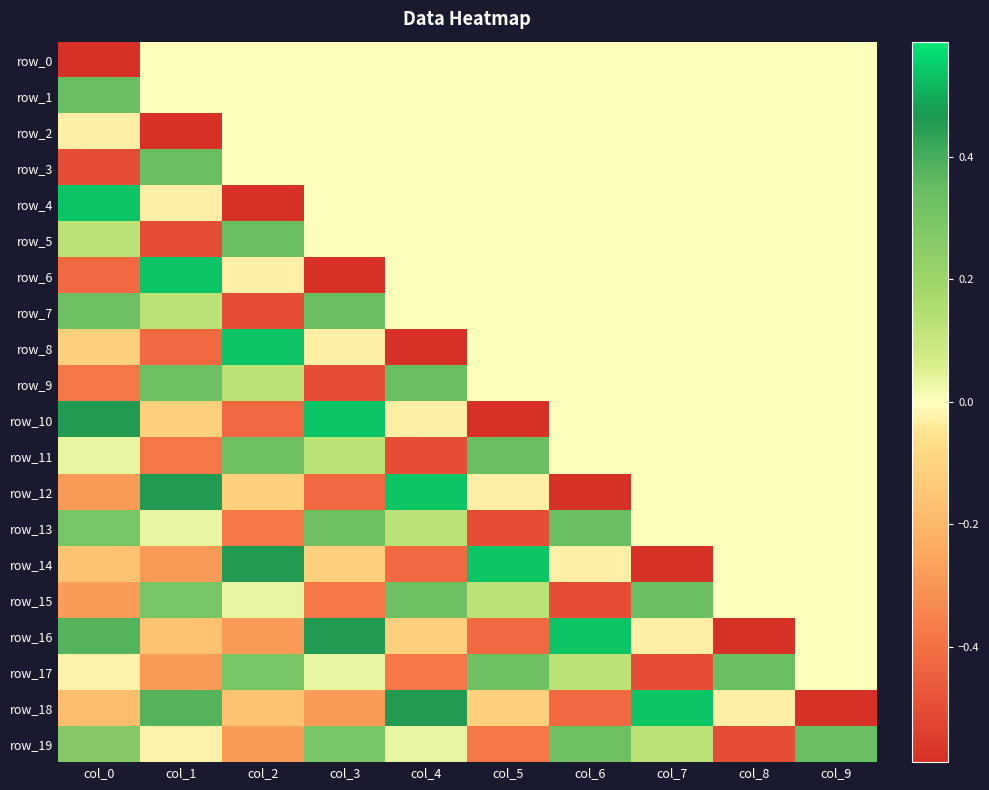

Reading right to left, extract all data points from this chart.

row_0: col_9=0.0	col_8=0.0	col_7=0.0	col_6=0.0	col_5=0.0	col_4=0.0	col_3=0.0	col_2=0.0	col_1=0.0	col_0=-0.6
row_1: col_9=0.0	col_8=0.0	col_7=0.0	col_6=0.0	col_5=0.0	col_4=0.0	col_3=0.0	col_2=0.0	col_1=0.0	col_0=0.3
row_2: col_9=0.0	col_8=0.0	col_7=0.0	col_6=0.0	col_5=0.0	col_4=0.0	col_3=0.0	col_2=0.0	col_1=-0.6	col_0=-0.0
row_3: col_9=0.0	col_8=0.0	col_7=0.0	col_6=0.0	col_5=0.0	col_4=0.0	col_3=0.0	col_2=0.0	col_1=0.3	col_0=-0.5
row_4: col_9=0.0	col_8=0.0	col_7=0.0	col_6=0.0	col_5=0.0	col_4=0.0	col_3=0.0	col_2=-0.6	col_1=-0.0	col_0=0.5
row_5: col_9=0.0	col_8=0.0	col_7=0.0	col_6=0.0	col_5=0.0	col_4=0.0	col_3=0.0	col_2=0.3	col_1=-0.5	col_0=0.1
row_6: col_9=0.0	col_8=0.0	col_7=0.0	col_6=0.0	col_5=0.0	col_4=0.0	col_3=-0.6	col_2=-0.0	col_1=0.5	col_0=-0.4
row_7: col_9=0.0	col_8=0.0	col_7=0.0	col_6=0.0	col_5=0.0	col_4=0.0	col_3=0.3	col_2=-0.5	col_1=0.1	col_0=0.3
row_8: col_9=0.0	col_8=0.0	col_7=0.0	col_6=0.0	col_5=0.0	col_4=-0.6	col_3=-0.0	col_2=0.5	col_1=-0.4	col_0=-0.1
row_9: col_9=0.0	col_8=0.0	col_7=0.0	col_6=0.0	col_5=0.0	col_4=0.3	col_3=-0.5	col_2=0.1	col_1=0.3	col_0=-0.4
row_10: col_9=0.0	col_8=0.0	col_7=0.0	col_6=0.0	col_5=-0.6	col_4=-0.0	col_3=0.5	col_2=-0.4	col_1=-0.1	col_0=0.5
row_11: col_9=0.0	col_8=0.0	col_7=0.0	col_6=0.0	col_5=0.3	col_4=-0.5	col_3=0.1	col_2=0.3	col_1=-0.4	col_0=0.0
row_12: col_9=0.0	col_8=0.0	col_7=0.0	col_6=-0.6	col_5=-0.0	col_4=0.5	col_3=-0.4	col_2=-0.1	col_1=0.5	col_0=-0.3
row_13: col_9=0.0	col_8=0.0	col_7=0.0	col_6=0.3	col_5=-0.5	col_4=0.1	col_3=0.3	col_2=-0.4	col_1=0.0	col_0=0.3
row_14: col_9=0.0	col_8=0.0	col_7=-0.6	col_6=-0.0	col_5=0.5	col_4=-0.4	col_3=-0.1	col_2=0.5	col_1=-0.3	col_0=-0.2
row_15: col_9=0.0	col_8=0.0	col_7=0.3	col_6=-0.5	col_5=0.1	col_4=0.3	col_3=-0.4	col_2=0.0	col_1=0.3	col_0=-0.3
row_16: col_9=0.0	col_8=-0.6	col_7=-0.0	col_6=0.5	col_5=-0.4	col_4=-0.1	col_3=0.5	col_2=-0.3	col_1=-0.2	col_0=0.4
row_17: col_9=0.0	col_8=0.3	col_7=-0.5	col_6=0.1	col_5=0.3	col_4=-0.4	col_3=0.0	col_2=0.3	col_1=-0.3	col_0=-0.0
row_18: col_9=-0.6	col_8=-0.0	col_7=0.5	col_6=-0.4	col_5=-0.1	col_4=0.5	col_3=-0.3	col_2=-0.2	col_1=0.4	col_0=-0.2
row_19: col_9=0.3	col_8=-0.5	col_7=0.1	col_6=0.3	col_5=-0.4	col_4=0.0	col_3=0.3	col_2=-0.3	col_1=-0.0	col_0=0.3